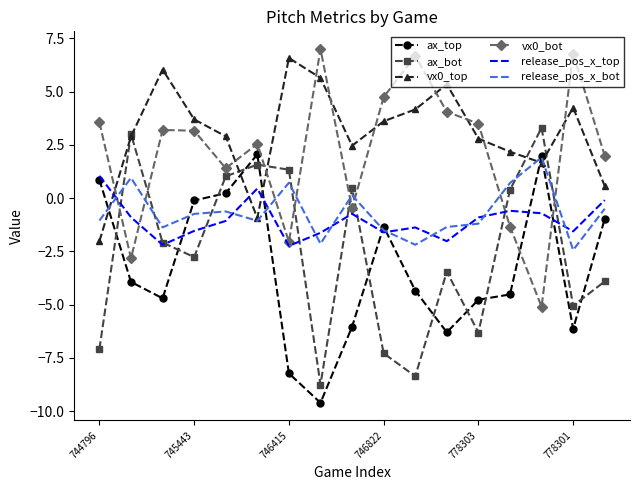

True or false: release_pos_x_top and vx0_bot cross at least once.

True